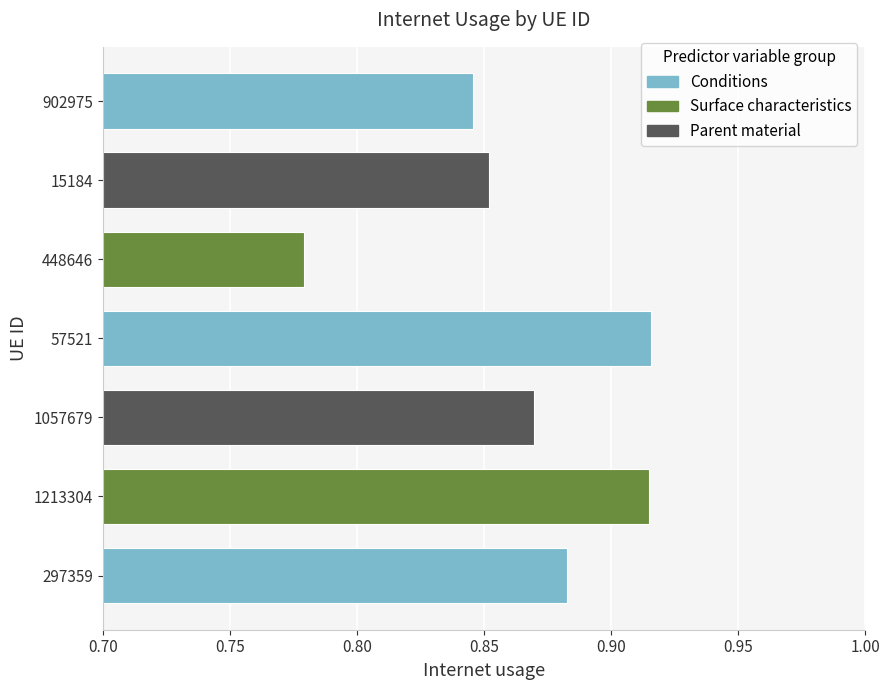

What is the value of the 6th bar from the left?

0.9